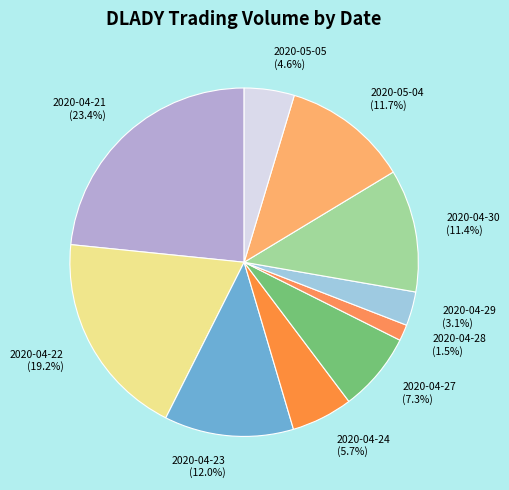

What is the smallest slice in the pie chart?

2020-04-28